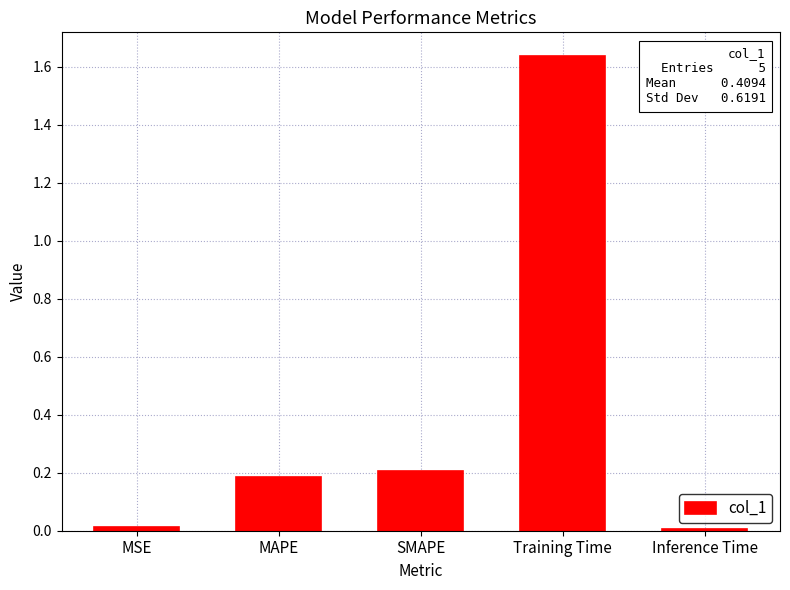

True or false: the data shows 0.1 at SMAPE.

False